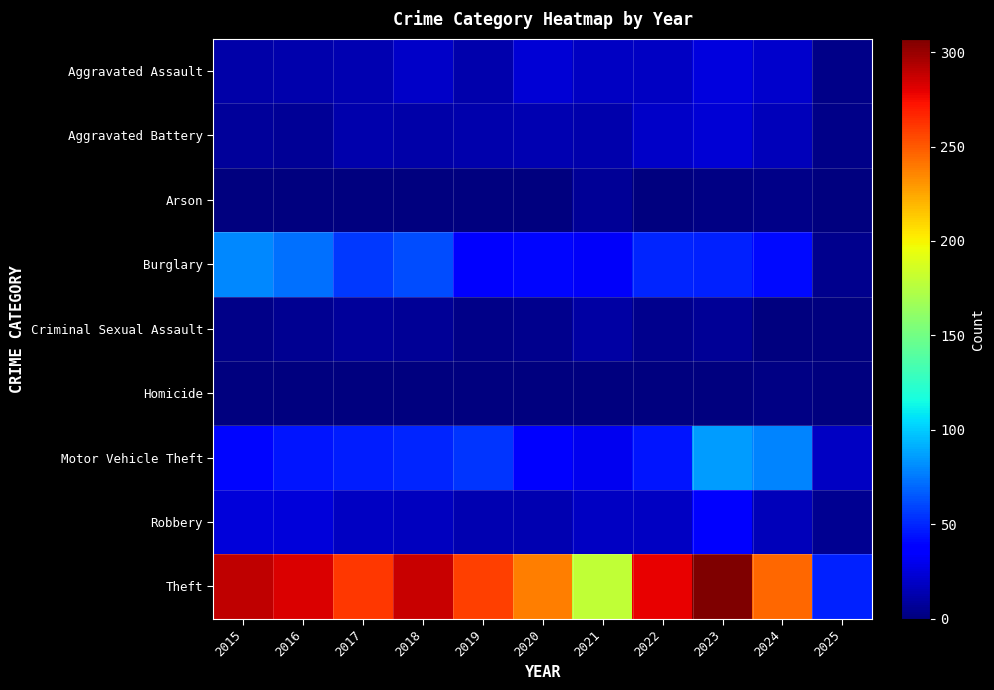

Reading left to right, extract all data points from this chart.

Aggravated Assault: 2015=11	2016=12	2017=14	2018=20	2019=12	2020=23	2021=18	2022=19	2023=26	2024=21	2025=3
Aggravated Battery: 2015=8	2016=6	2017=13	2018=11	2019=12	2020=14	2021=12	2022=20	2023=23	2024=16	2025=3
Arson: 2015=1	2016=0	2017=1	2018=0	2019=1	2020=0	2021=6	2022=0	2023=2	2024=3	2025=0
Burglary: 2015=80	2016=73	2017=56	2018=62	2019=39	2020=40	2021=33	2022=50	2023=49	2024=41	2025=4
Criminal Sexual Assault: 2015=3	2016=5	2017=8	2018=7	2019=3	2020=4	2021=10	2022=4	2023=7	2024=0	2025=1
Homicide: 2015=1	2016=1	2017=1	2018=1	2019=0	2020=0	2021=1	2022=1	2023=0	2024=2	2025=0
Motor Vehicle Theft: 2015=40	2016=45	2017=47	2018=50	2019=54	2020=37	2021=30	2022=45	2023=86	2024=79	2025=18
Robbery: 2015=24	2016=24	2017=18	2018=17	2019=14	2020=14	2021=19	2022=18	2023=39	2024=16	2025=5
Theft: 2015=290	2016=283	2017=261	2018=287	2019=259	2020=238	2021=179	2022=279	2023=307	2024=245	2025=49